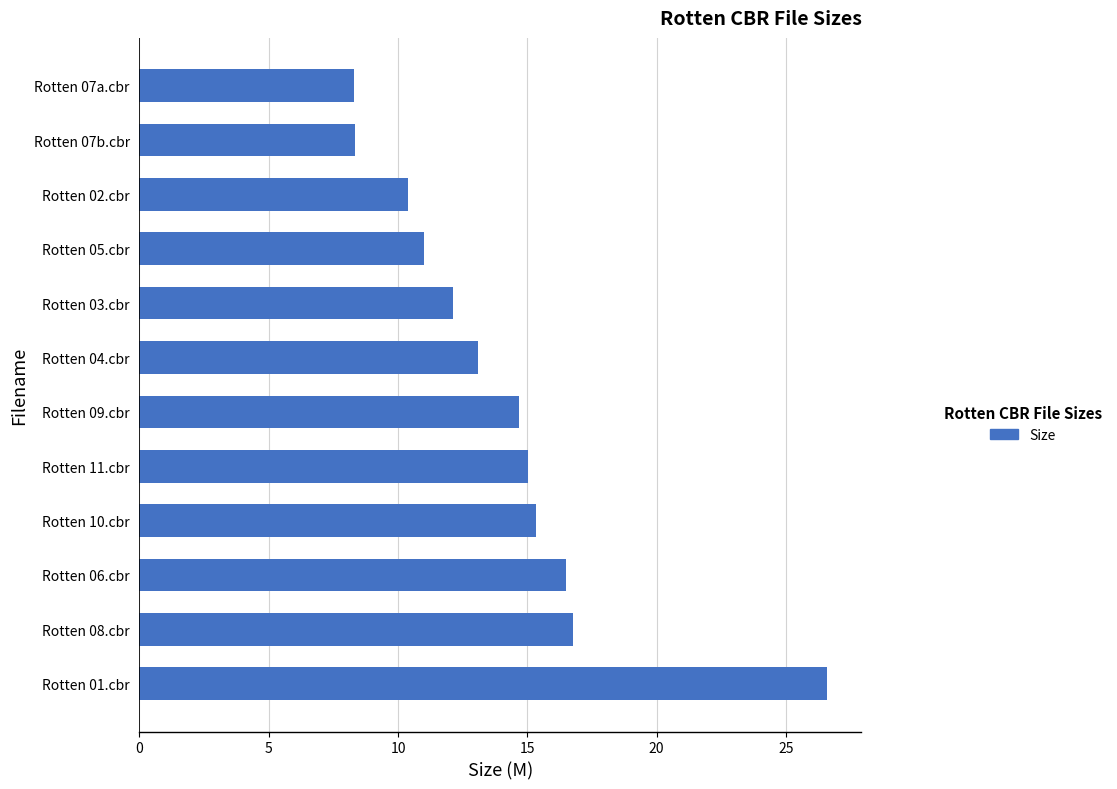

The chart shows a value of 8.3 at Rotten 07a.cbr. True or false?

True